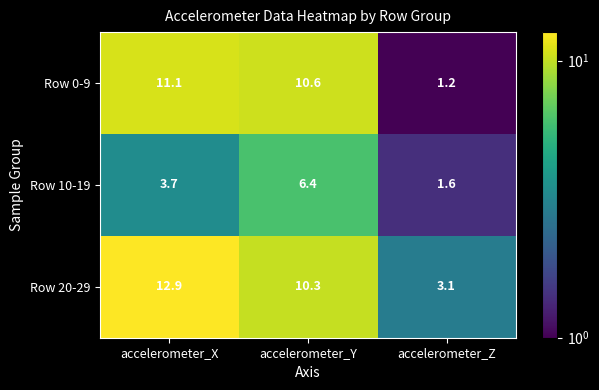

At accelerometer_Y, list the series in order from smallest to largest.

Row 10-19, Row 20-29, Row 0-9